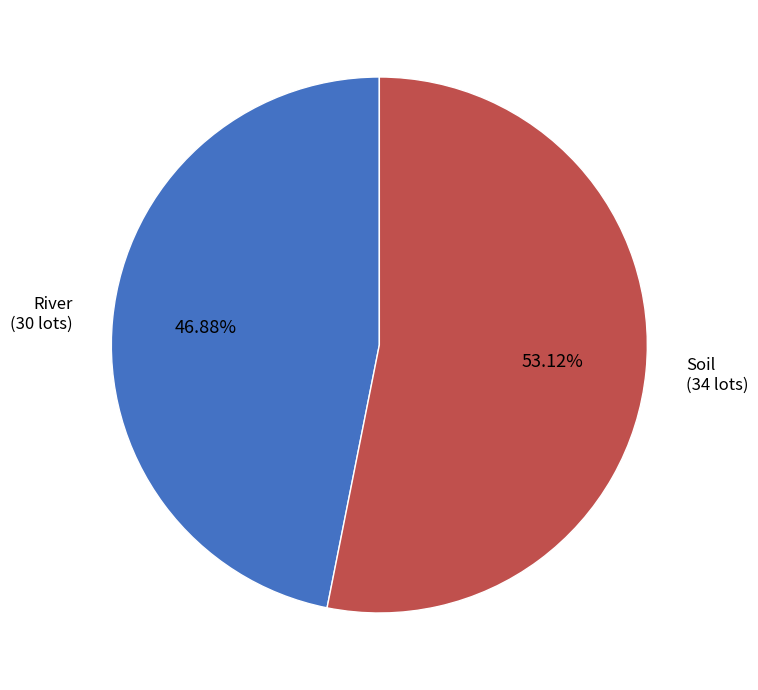

Does any single category account for the majority?

Yes